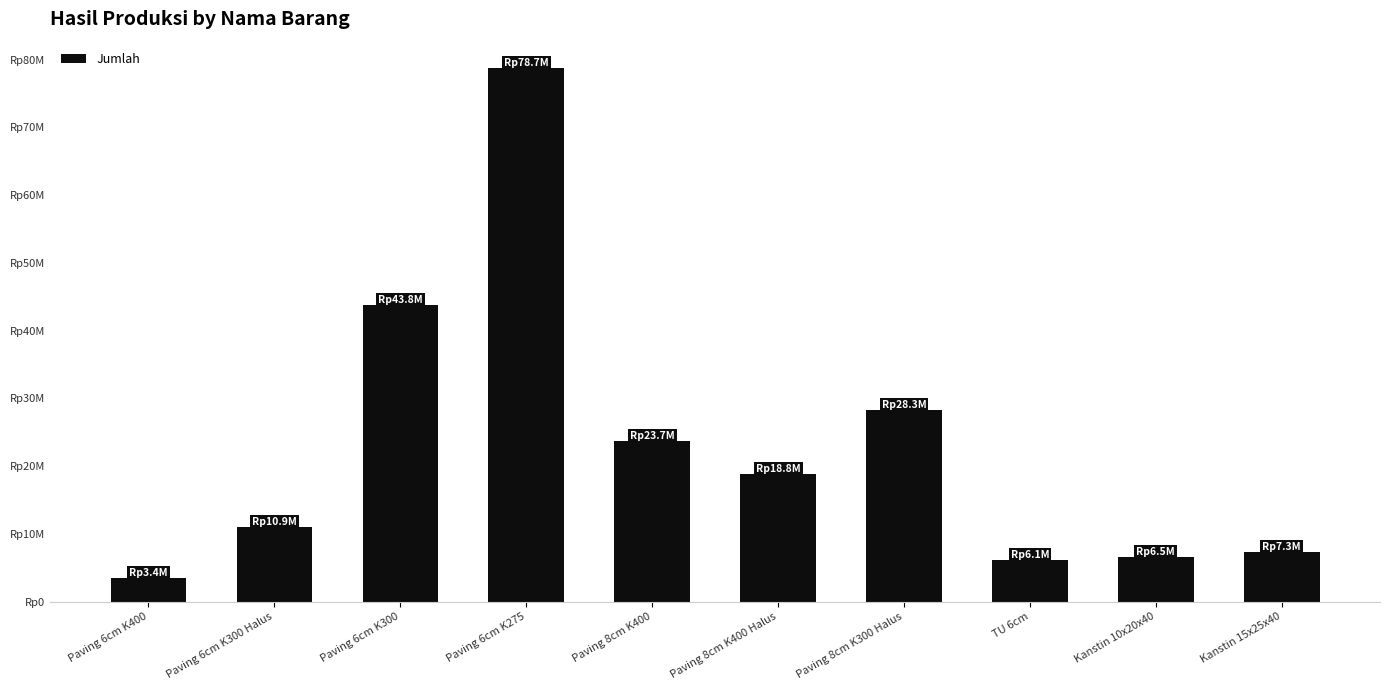

Does the chart contain any negative values?

No